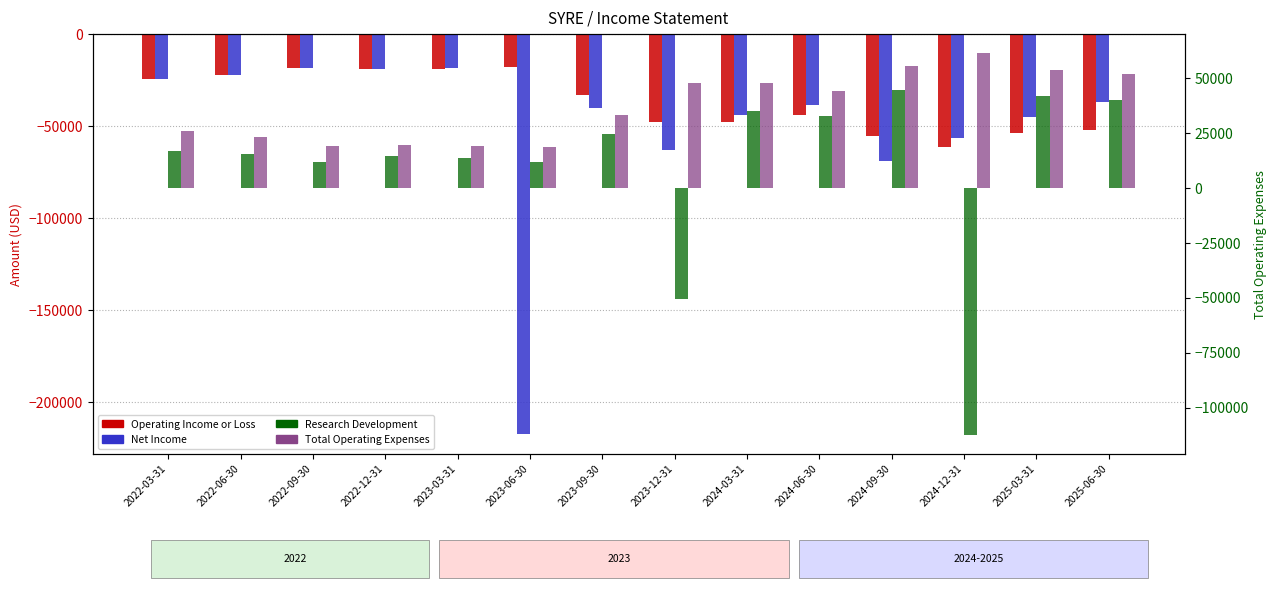

List the labels in order of Net Income value, largest first.

2022-09-30, 2023-03-31, 2022-12-31, 2022-06-30, 2022-03-31, 2025-06-30, 2024-06-30, 2023-09-30, 2024-03-31, 2025-03-31, 2024-12-31, 2023-12-31, 2024-09-30, 2023-06-30